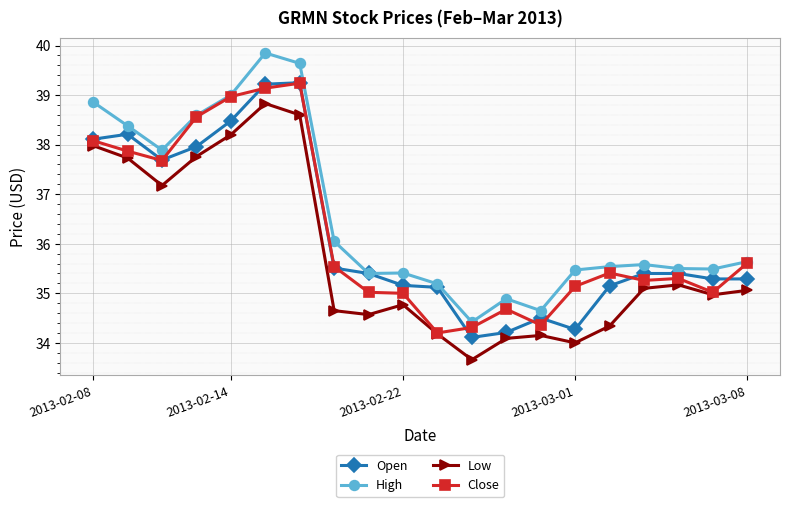

What is the lowest value of the Low series?

33.7